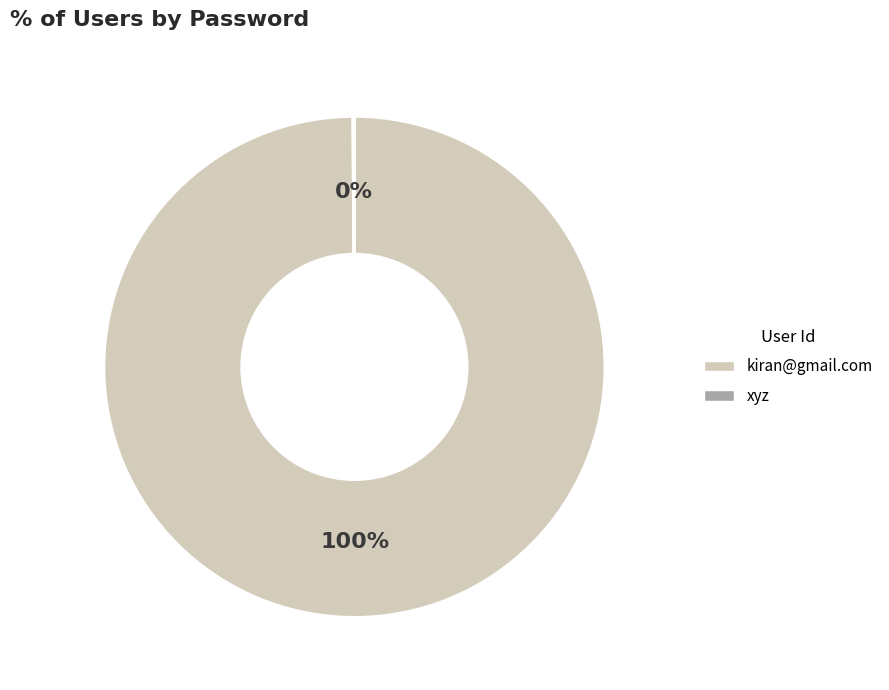

To the nearest percent, what is the average slice percentage?

50%